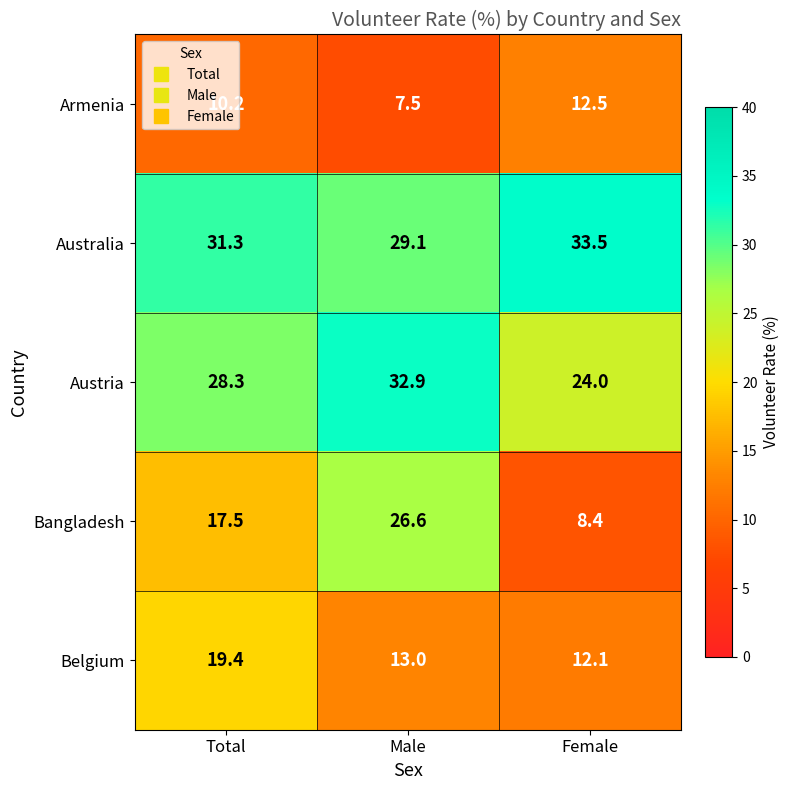

Read the Bangladesh value at Female.

8.4